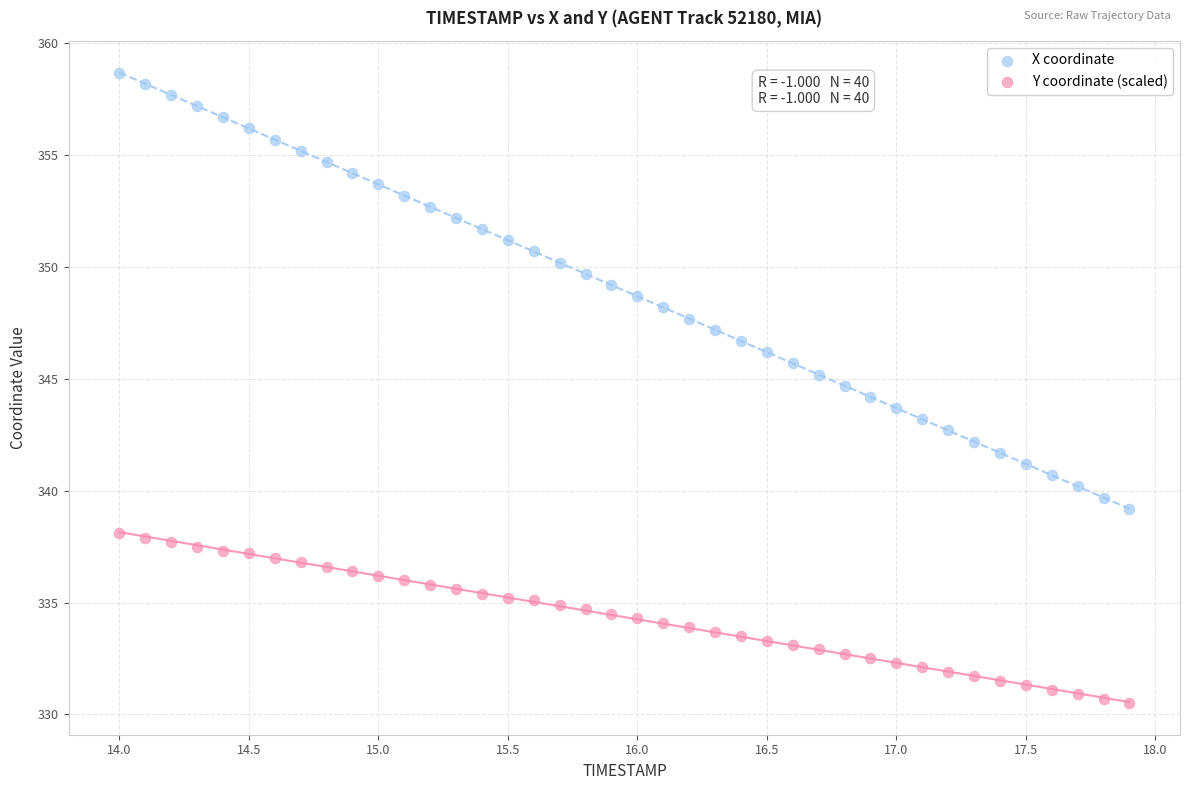

Which series reaches the maximum Y coordinate?

X coordinate